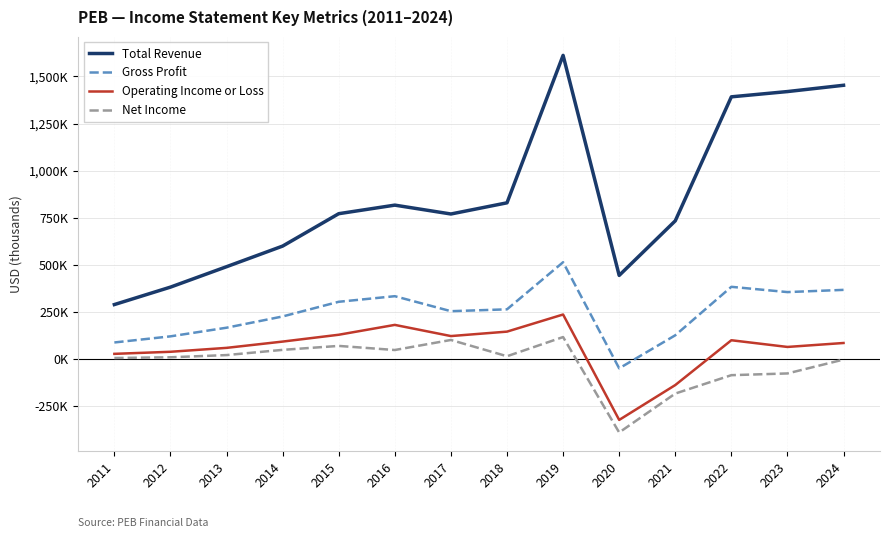

The Operating Income or Loss series shows 347433 at 2019. True or false?

False